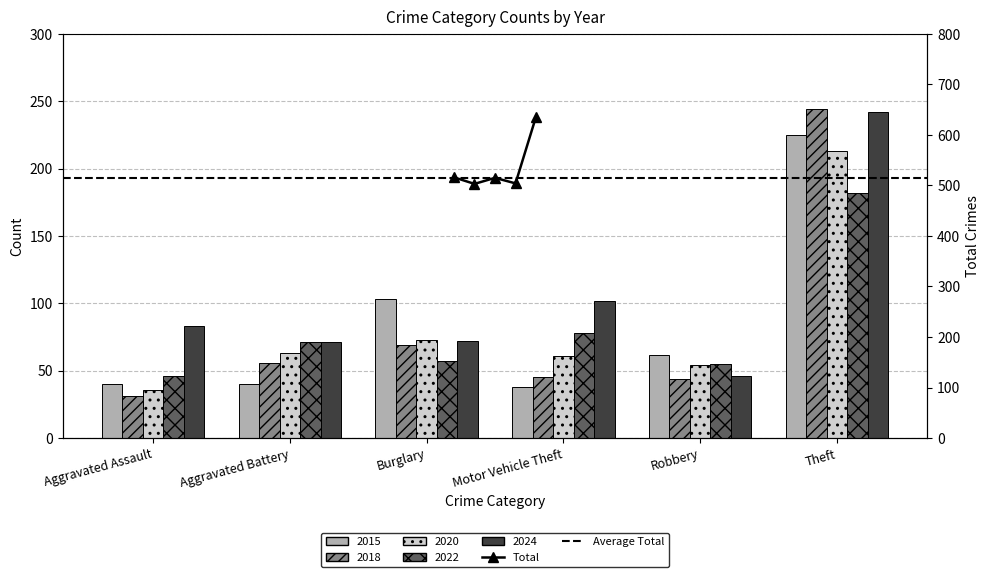

What is the sum of all 2024 values?

616